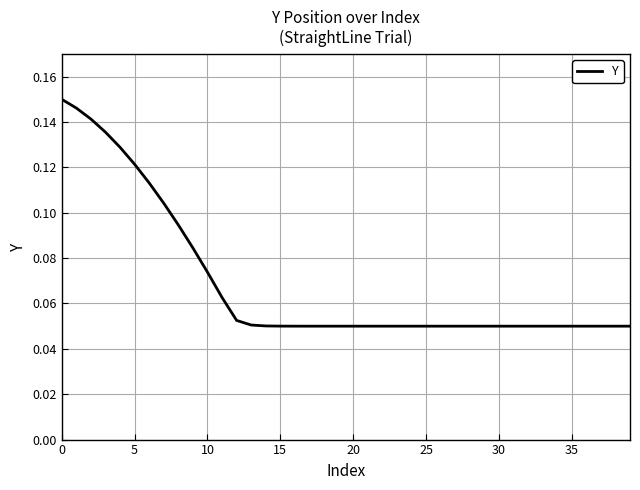

Which category has the lowest value across all series?

21